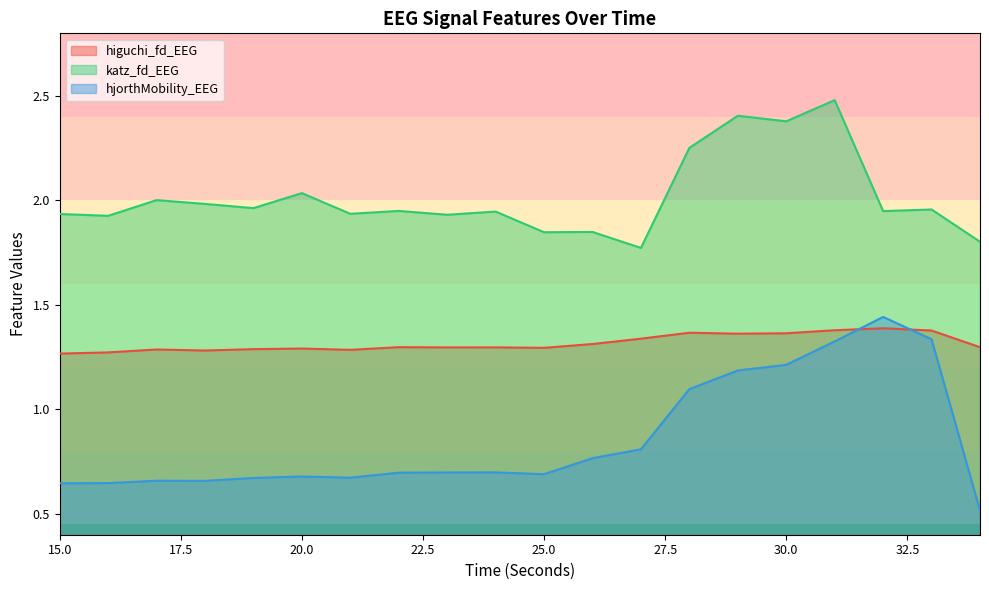

Reading left to right, extract all data points from this chart.

higuchi_fd_EEG: 15=1.3	16=1.3	17=1.3	18=1.3	19=1.3	20=1.3	21=1.3	22=1.3	23=1.3	24=1.3	25=1.3	26=1.3	27=1.3	28=1.4	29=1.4	30=1.4	31=1.4	32=1.4	33=1.4	34=1.3
katz_fd_EEG: 15=1.9	16=1.9	17=2.0	18=2.0	19=2.0	20=2.0	21=1.9	22=1.9	23=1.9	24=1.9	25=1.8	26=1.8	27=1.8	28=2.3	29=2.4	30=2.4	31=2.5	32=1.9	33=2.0	34=1.8
hjorthMobility_EEG: 15=0.6	16=0.6	17=0.7	18=0.7	19=0.7	20=0.7	21=0.7	22=0.7	23=0.7	24=0.7	25=0.7	26=0.8	27=0.8	28=1.1	29=1.2	30=1.2	31=1.3	32=1.4	33=1.3	34=0.5